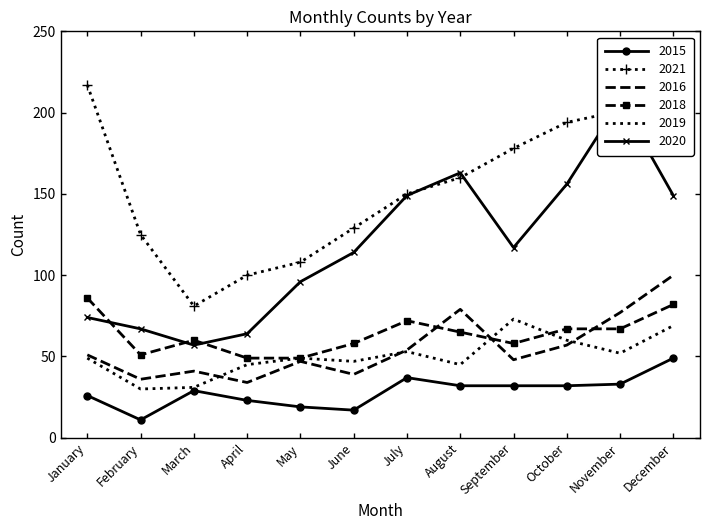

What is the approximate value of 2018 at June, to the nearest 10?

60